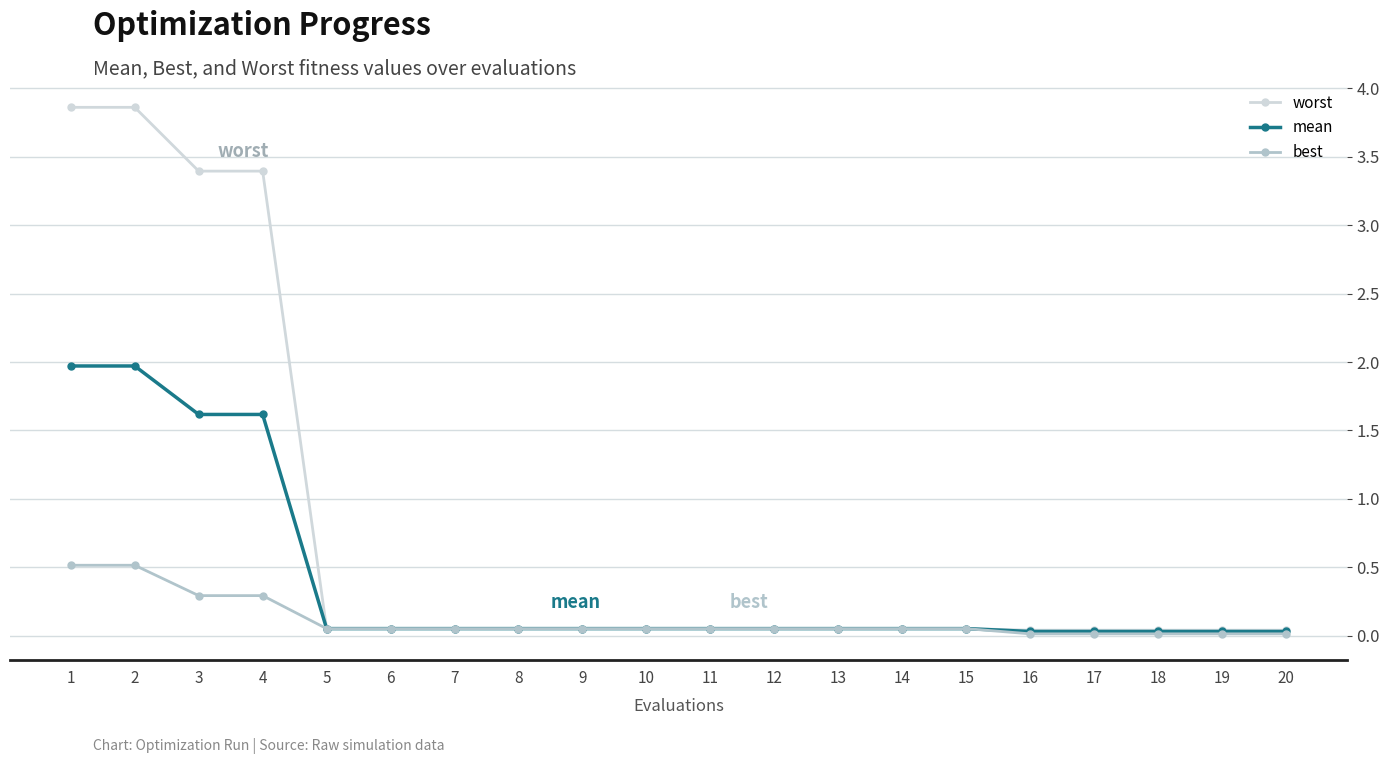

Which series has the largest total across all categories?

worst